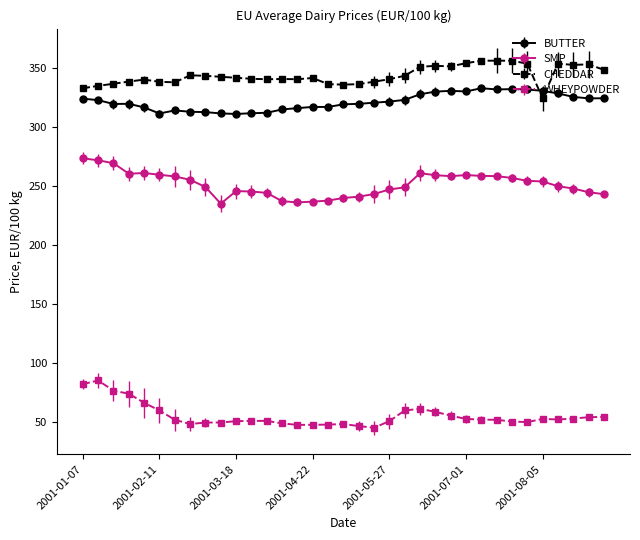

What is the value of the WHEYPOWDER point at the 11th from the left?

51.0